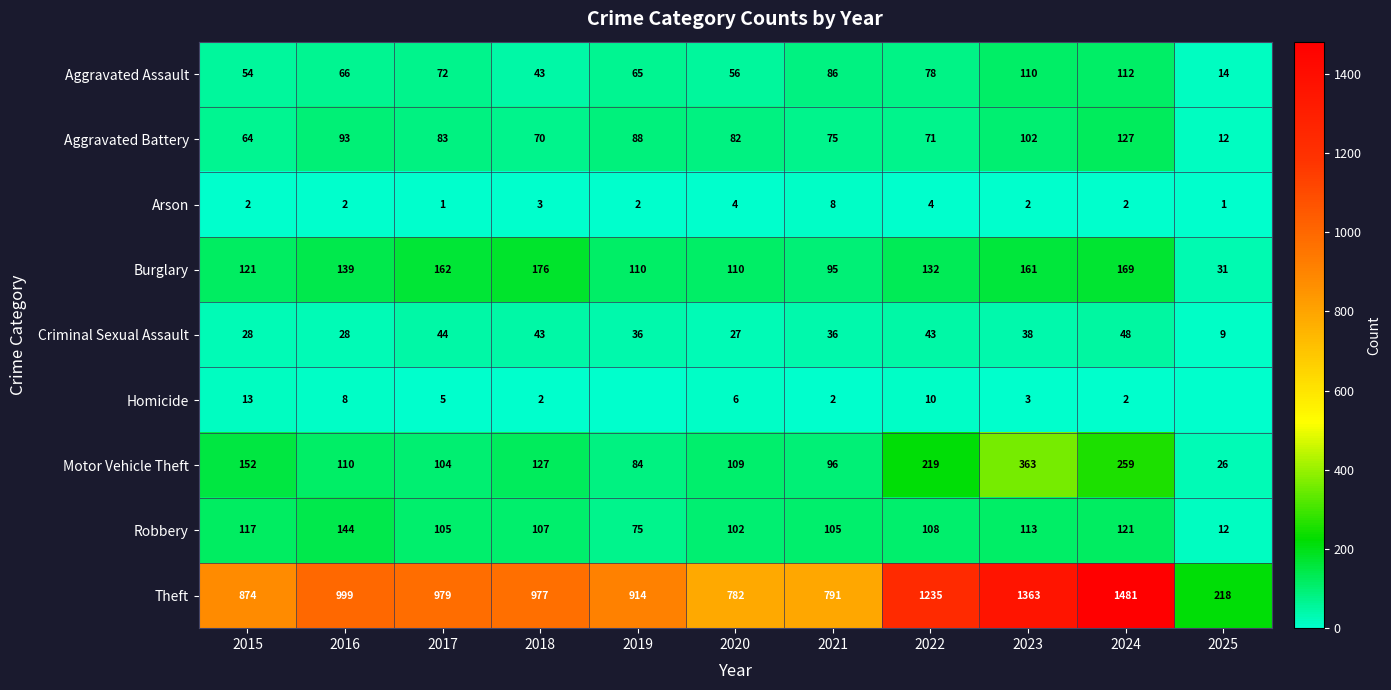

What is the maximum value for Burglary?

176